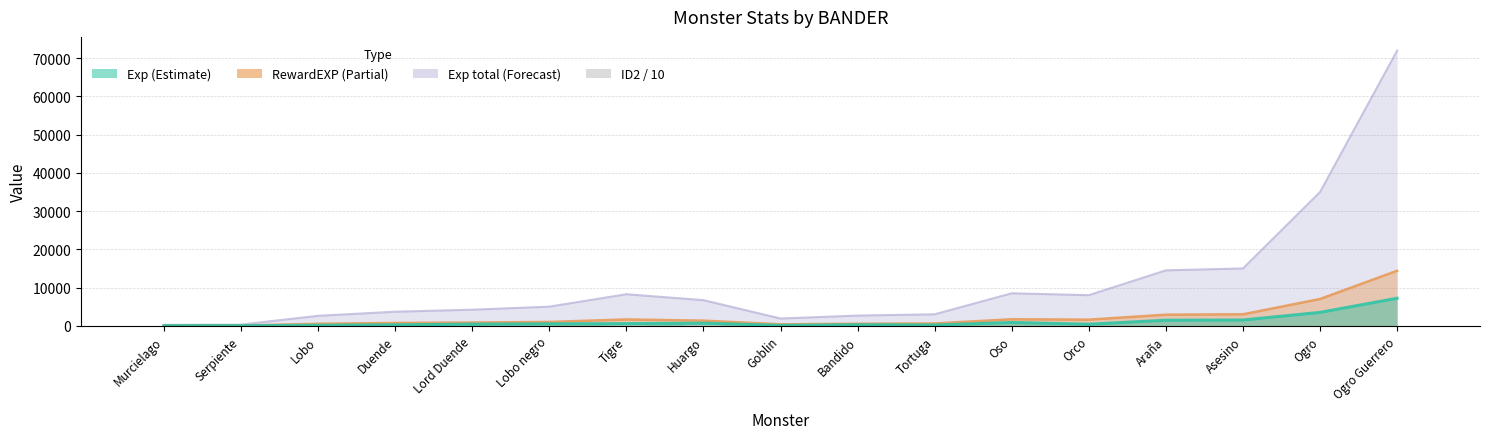

What is the value of the 1st bar from the left?

50.6